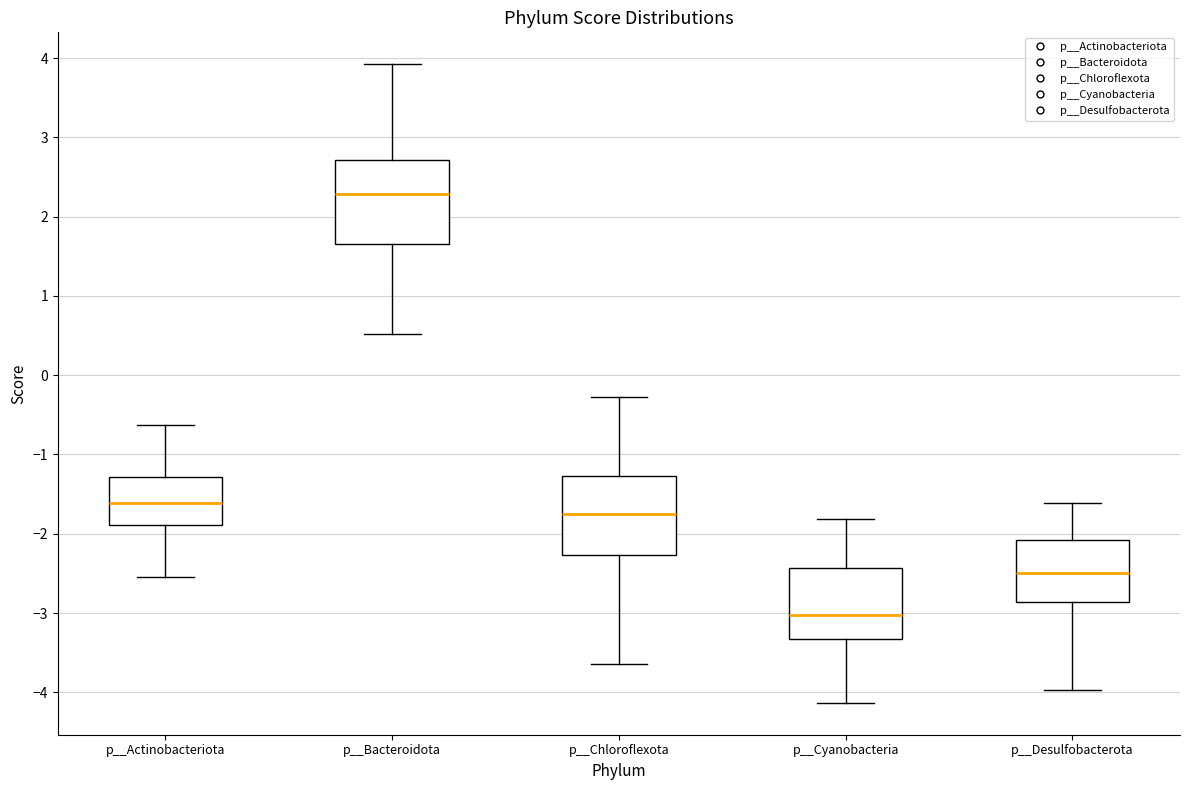

Where does the median line of the box for p__Chloroflexota sit on the y-axis? The values are not printed on the chart, so give them approximately, as read against the axis.

-1.8